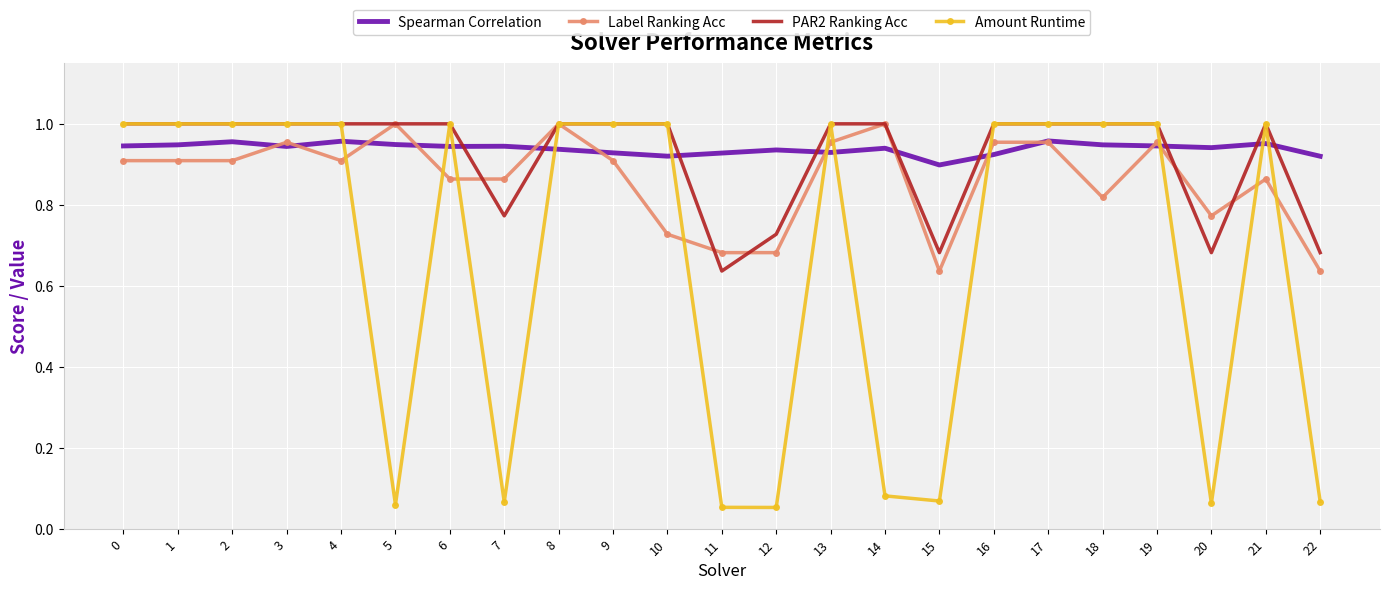

What are all the series names shown in the legend?

Spearman Correlation, Label Ranking Acc, PAR2 Ranking Acc, Amount Runtime